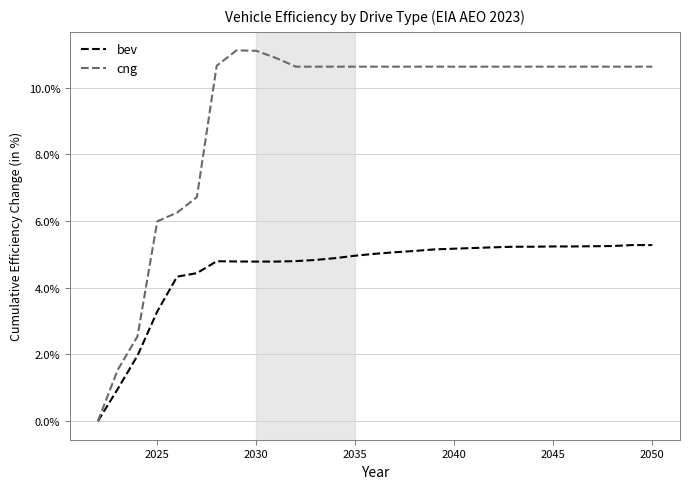

How many categories are shown in the chart?

29